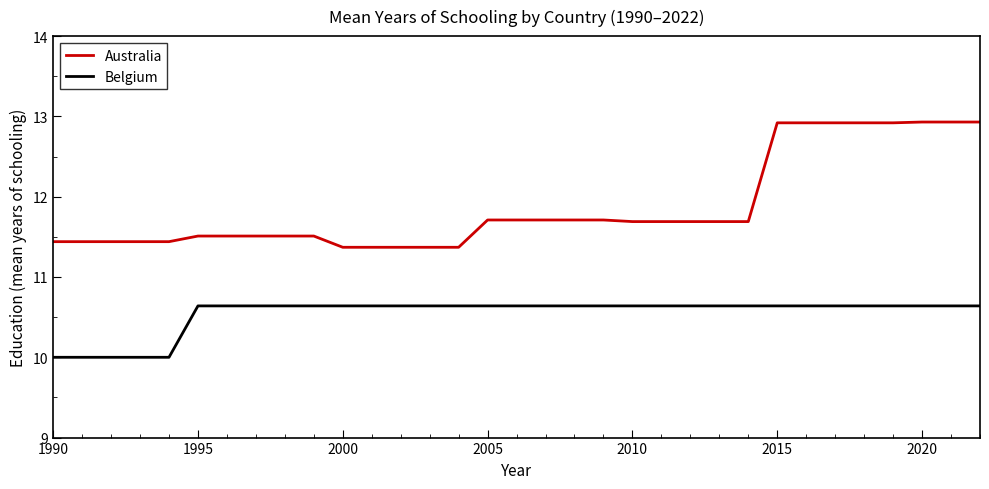

What are all the series names shown in the legend?

Australia, Belgium